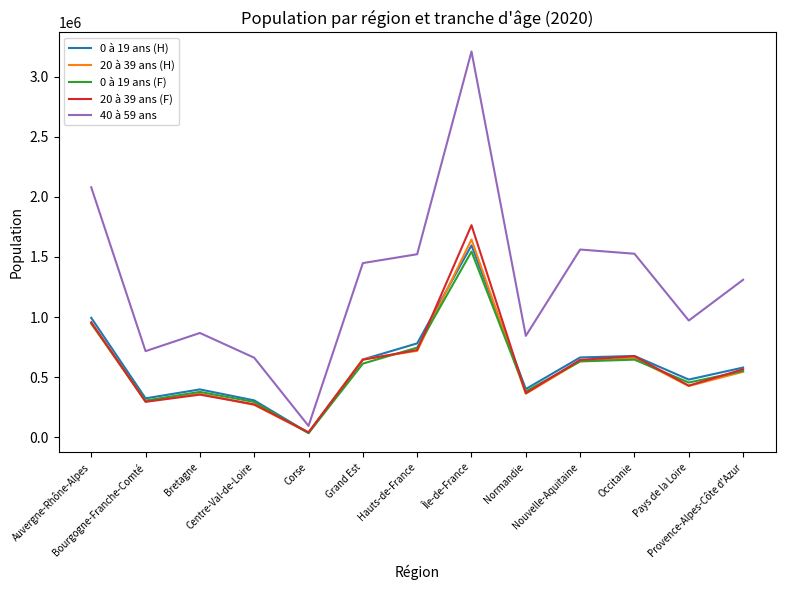

What value does the 0 à 19 ans (H) series have at Île-de-France, to the nearest 50?

1596450